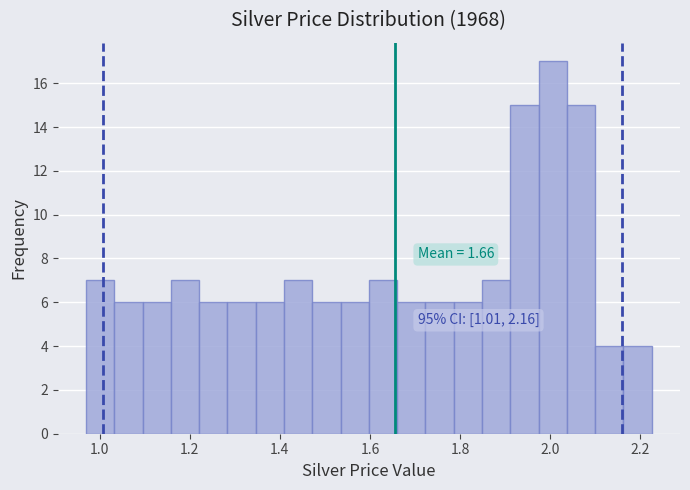

Around what value on the x-axis is the tallest bar? Give the approximate position of its centre, as read against the axis.

2.00